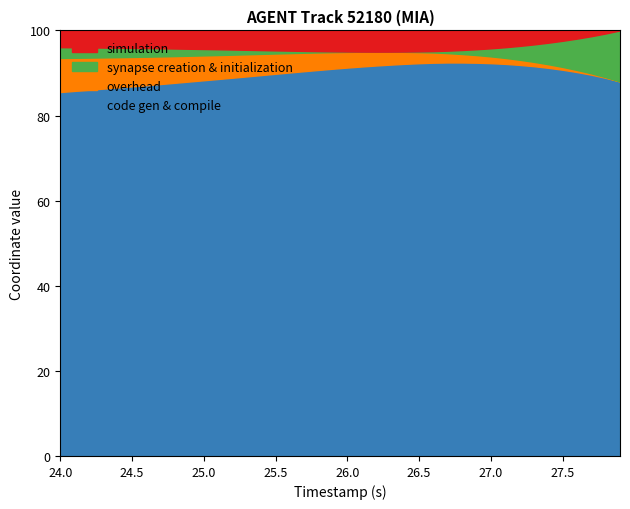

What is the maximum value for code gen & compile?

92.5